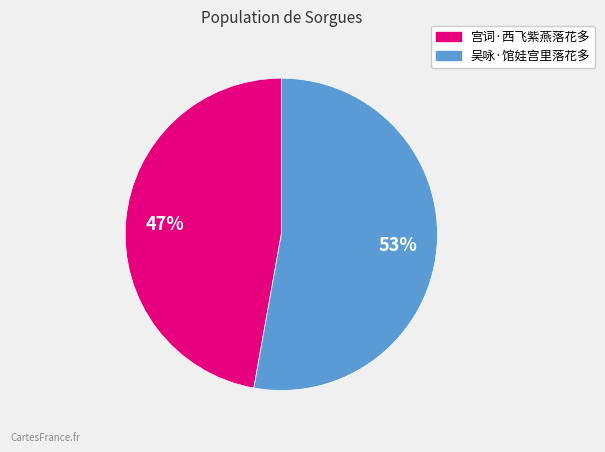

Count the number of slices in the pie.

2